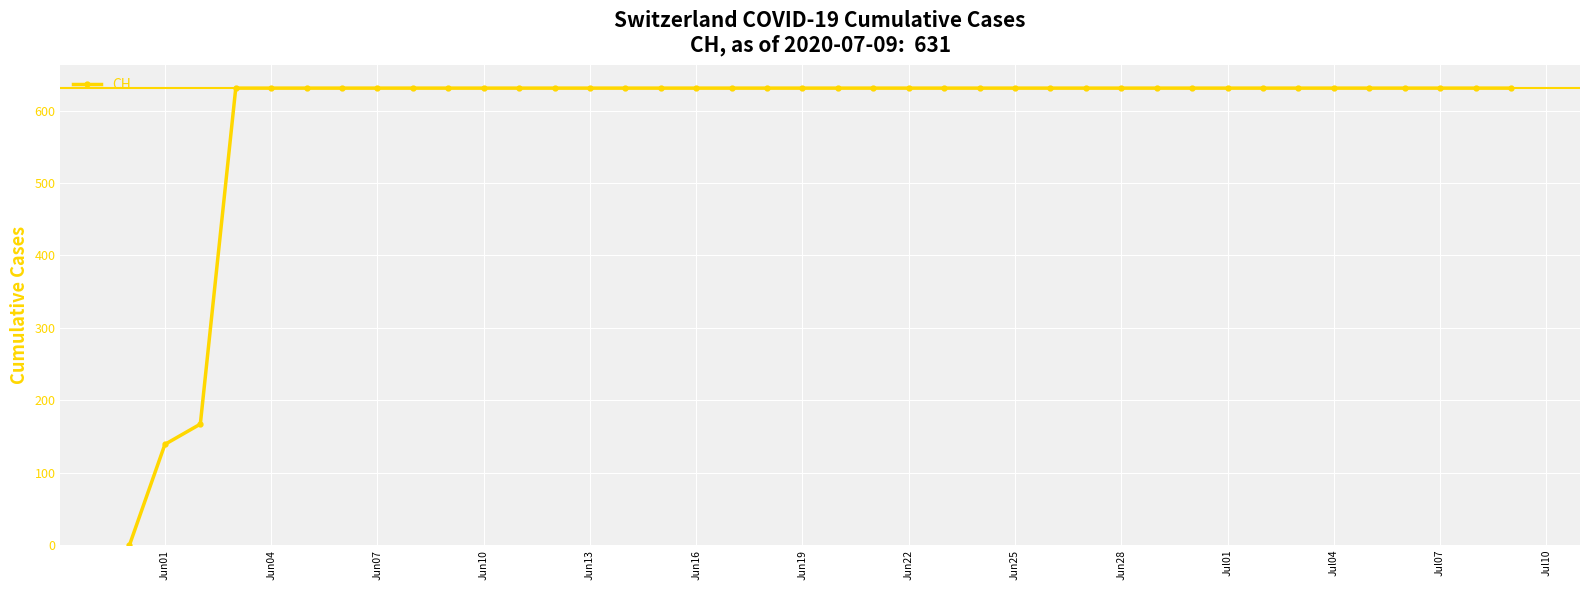

What is the average value?

591